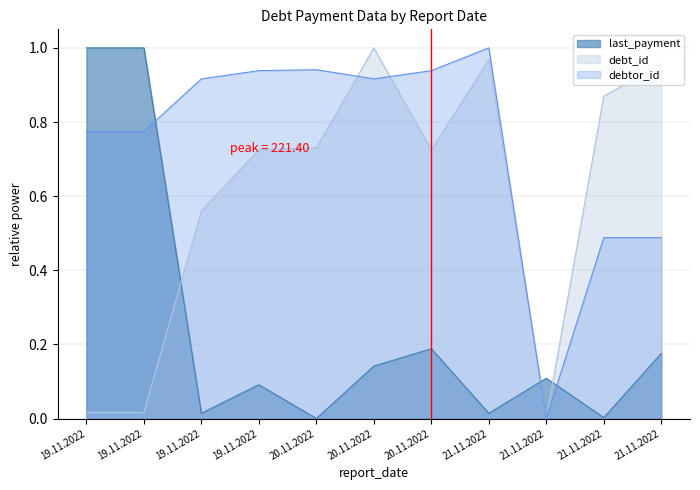

List the series in order of their overall mean, lowest first.

last_payment, debt_id, debtor_id